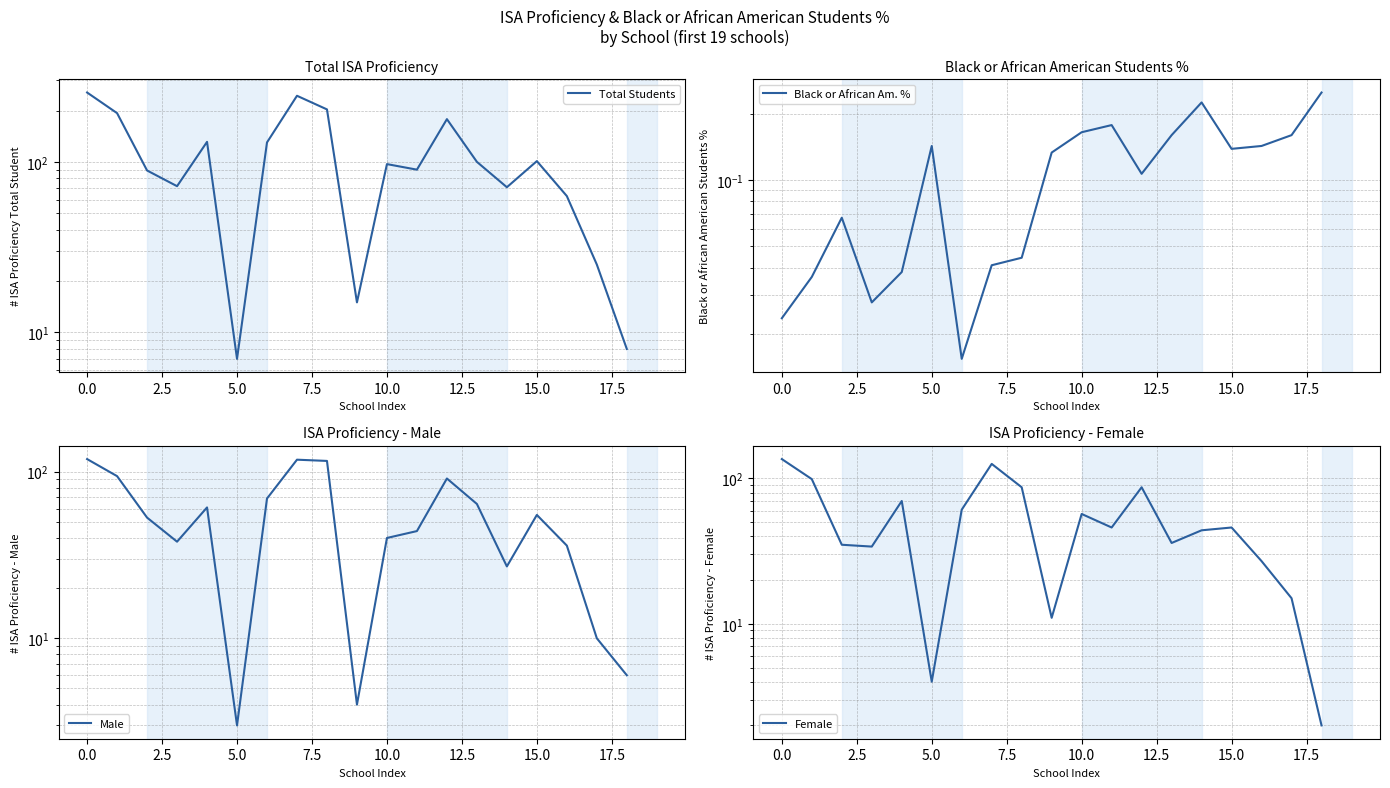

Reading left to right, what are all the values shown in this chart?

Total Students: 255.0	193.0	89.0	72.0	131.0	7.0	130.0	244.0	203.0	15.0	97.0	90.0	178.0	100.0	71.0	101.0	63.0	25.0	8.0
Black or African Am. %: 0.0	0.0	0.1	0.0	0.0	0.1	0.0	0.0	0.0	0.1	0.2	0.2	0.1	0.2	0.2	0.1	0.1	0.2	0.2
Male: 119.0	94.0	53.0	38.0	61.0	3.0	69.0	118.0	116.0	4.0	40.0	44.0	91.0	64.0	27.0	55.0	36.0	10.0	6.0
Female: 136.0	99.0	35.0	34.0	70.0	4.0	61.0	126.0	87.0	11.0	57.0	46.0	87.0	36.0	44.0	46.0	27.0	15.0	2.0